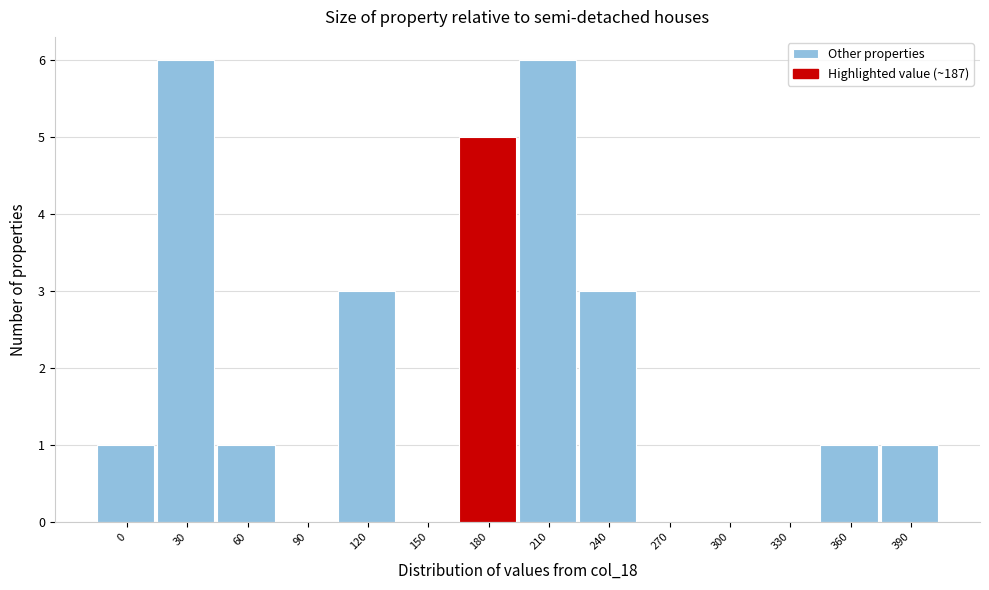

Reading left to right, transcribe all the data shown in this chart.

0=1	30=6	60=1	90=0	120=3	150=0	180=5	210=6	240=3	270=0	300=0	330=0	360=1	390=1